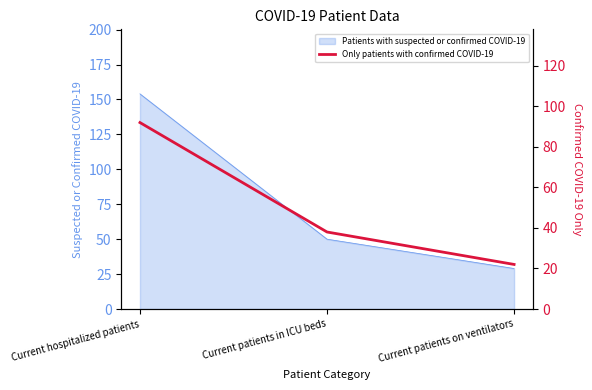

At which label does Patients with suspected or confirmed COVID-19 reach its peak?

Current hospitalized patients